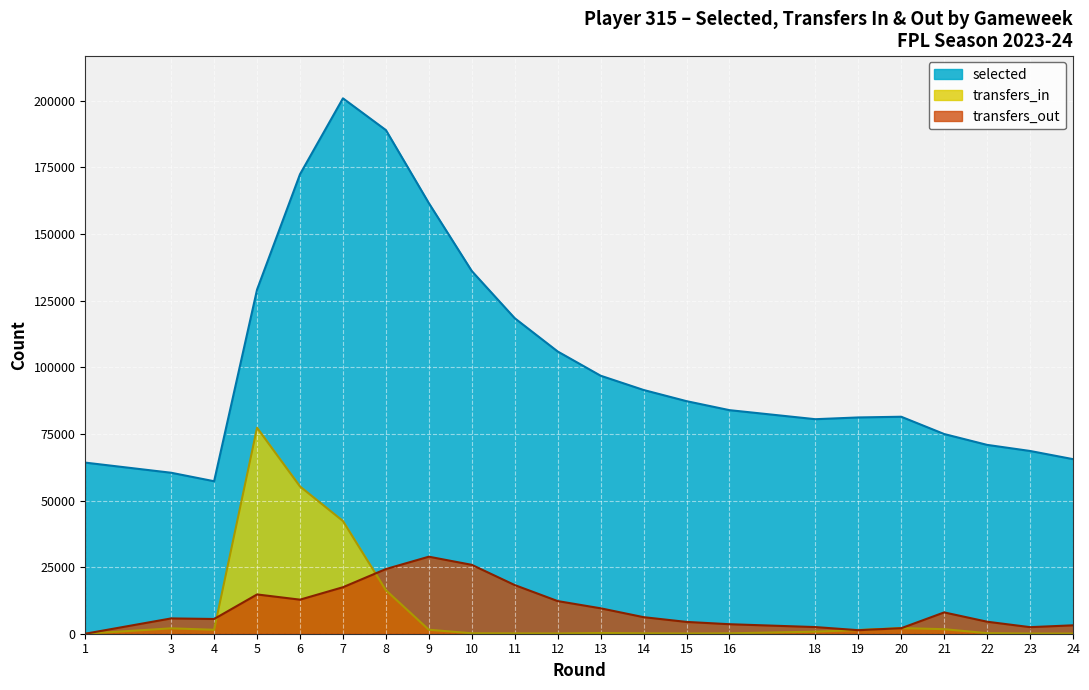

How many distinct data groups are displayed?

3